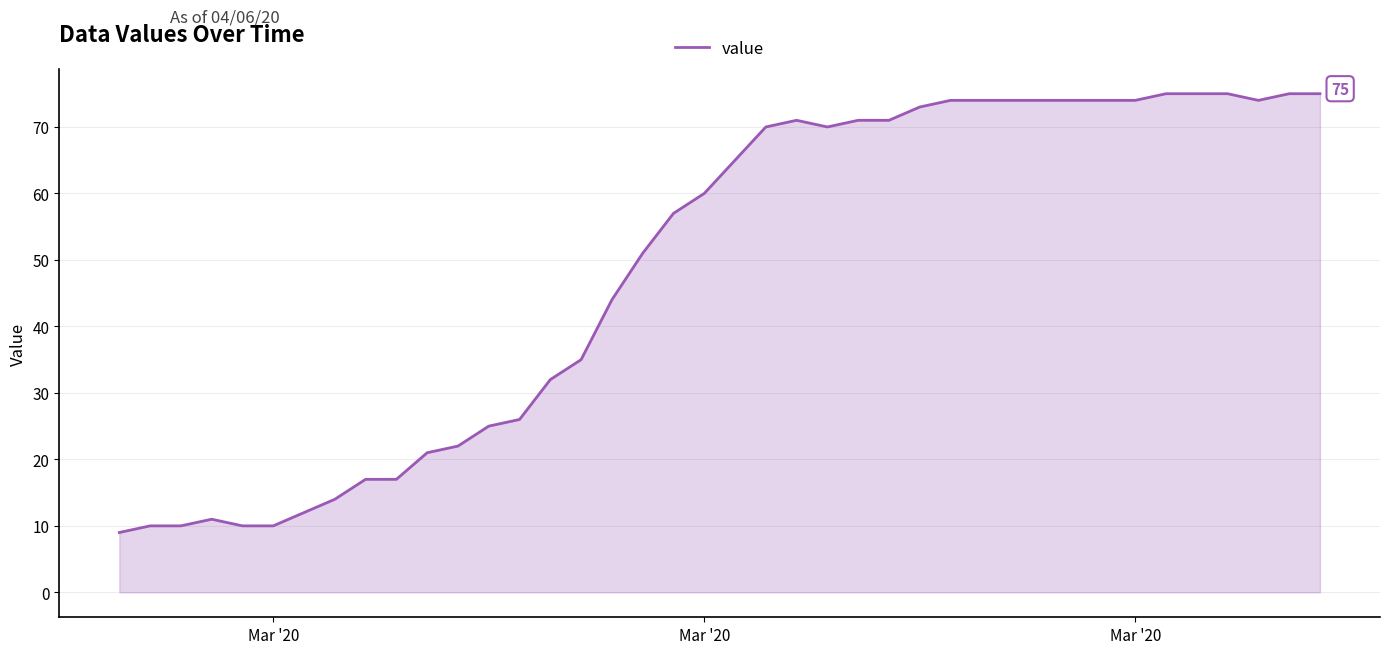

What is the difference between the maximum and minimum values?

66